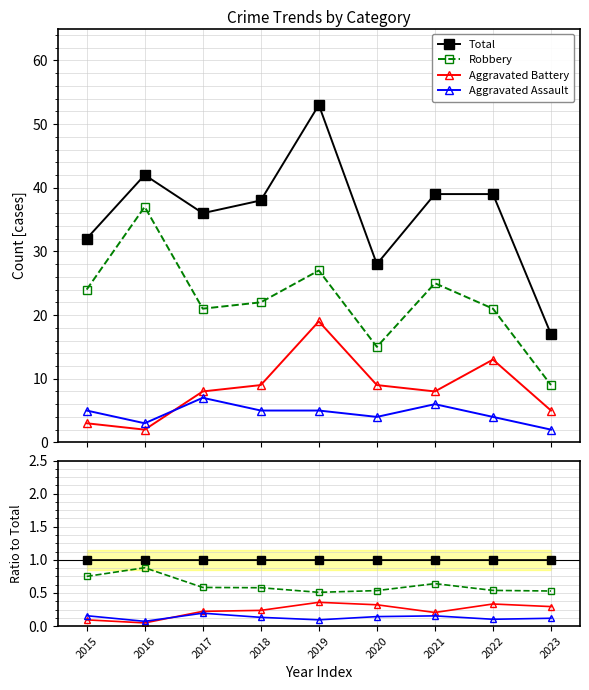

What are all the series names shown in the legend?

Total, Robbery, Aggravated Battery, Aggravated Assault